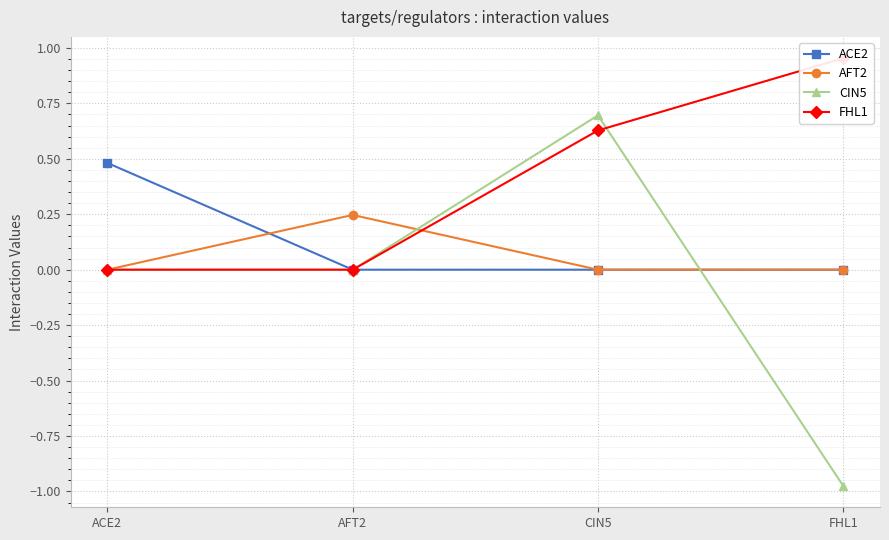

How many lines are shown in the chart?

4